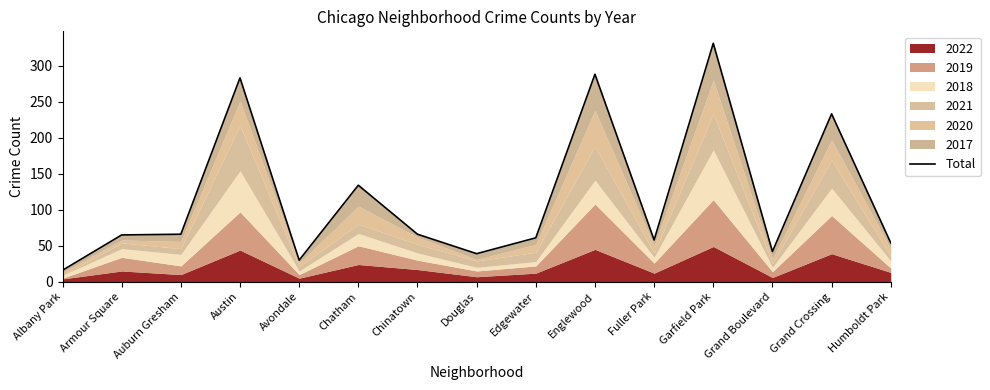

Which label corresponds to the largest value in the chart?

Garfield Park